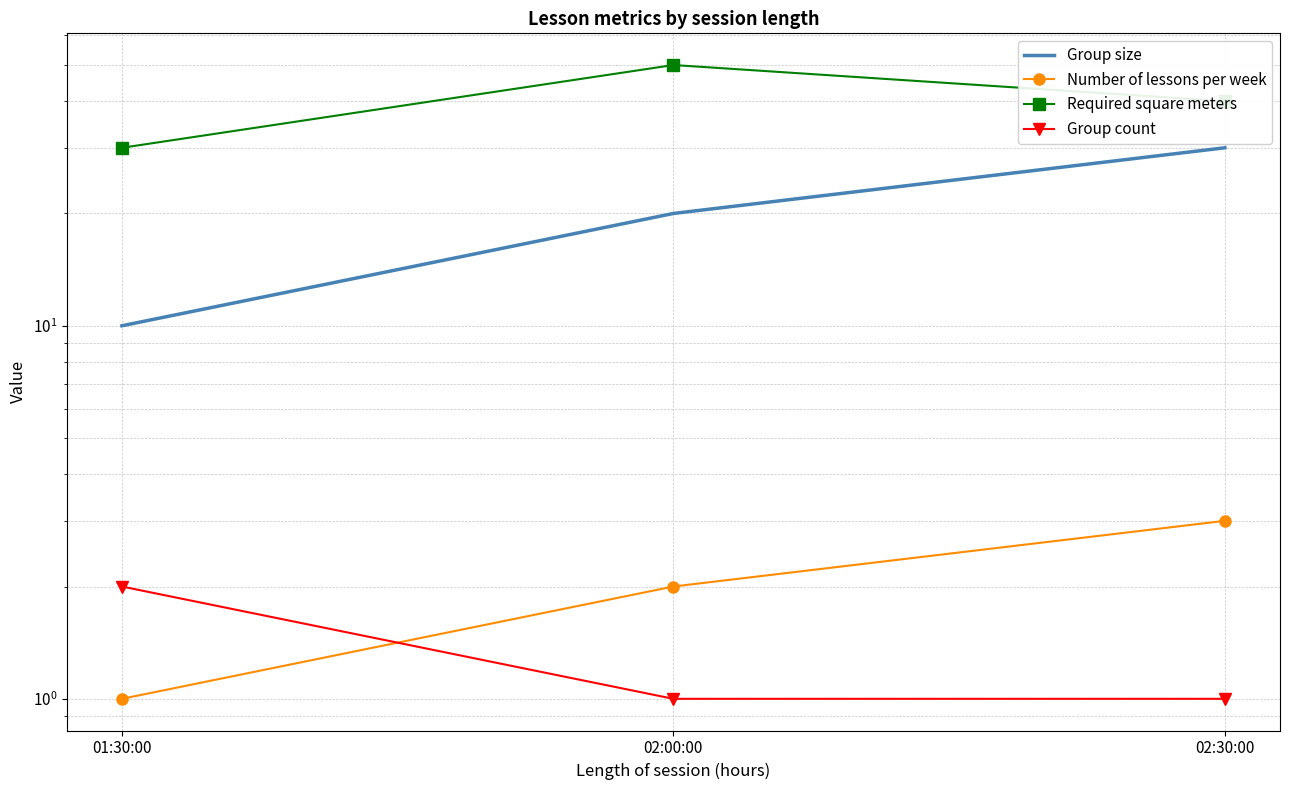

Where is Required square meters nearest to the value 40?

02:30:00